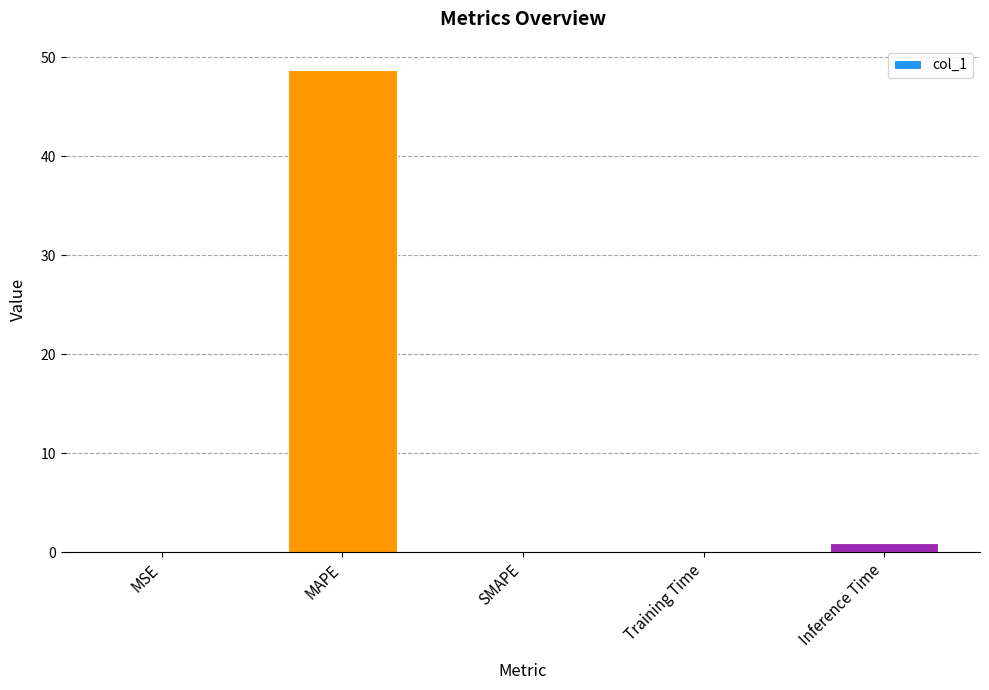

Which label corresponds to the largest value in the chart?

MAPE